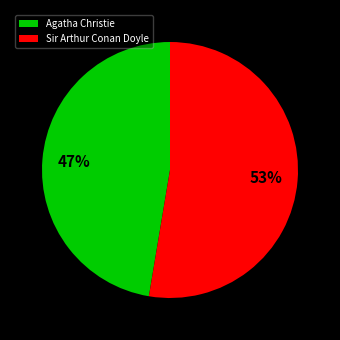

What percentage is the Sir Arthur Conan Doyle slice, to the nearest percent?

53%